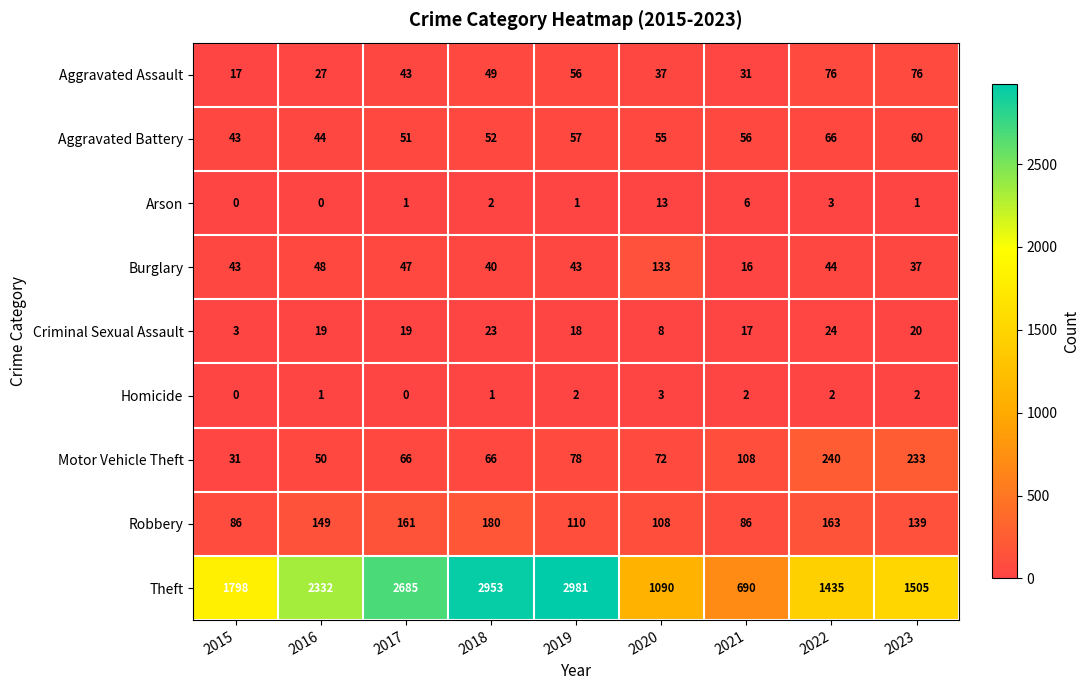

What is the sum of all Aggravated Battery values?

484